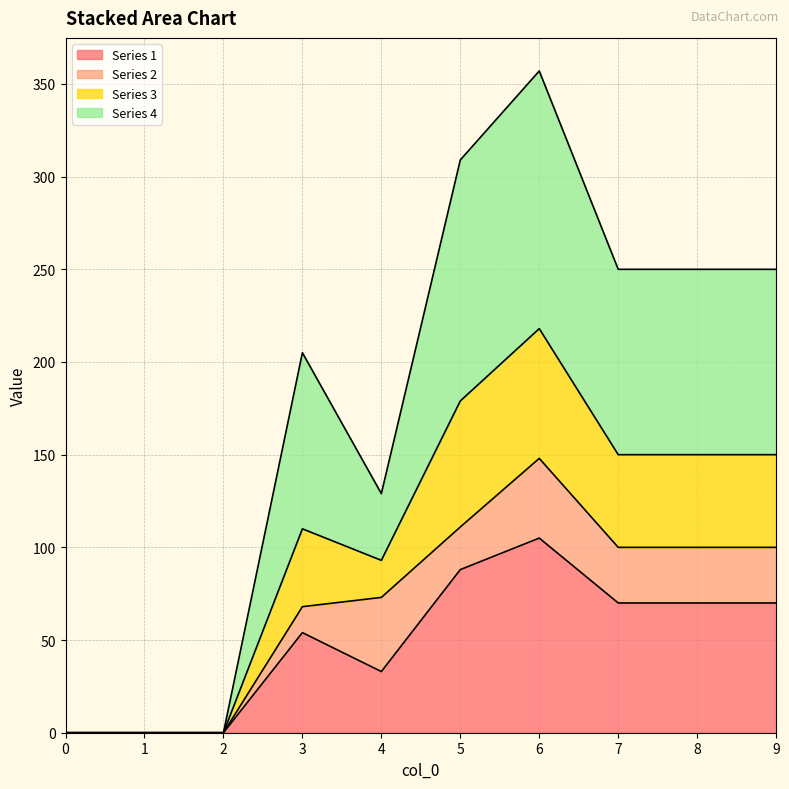

Between 6 and 5, which is larger?

6